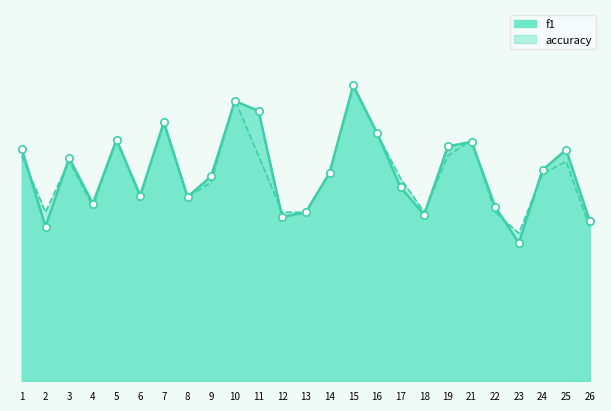

What are all the series names shown in the legend?

f1, accuracy